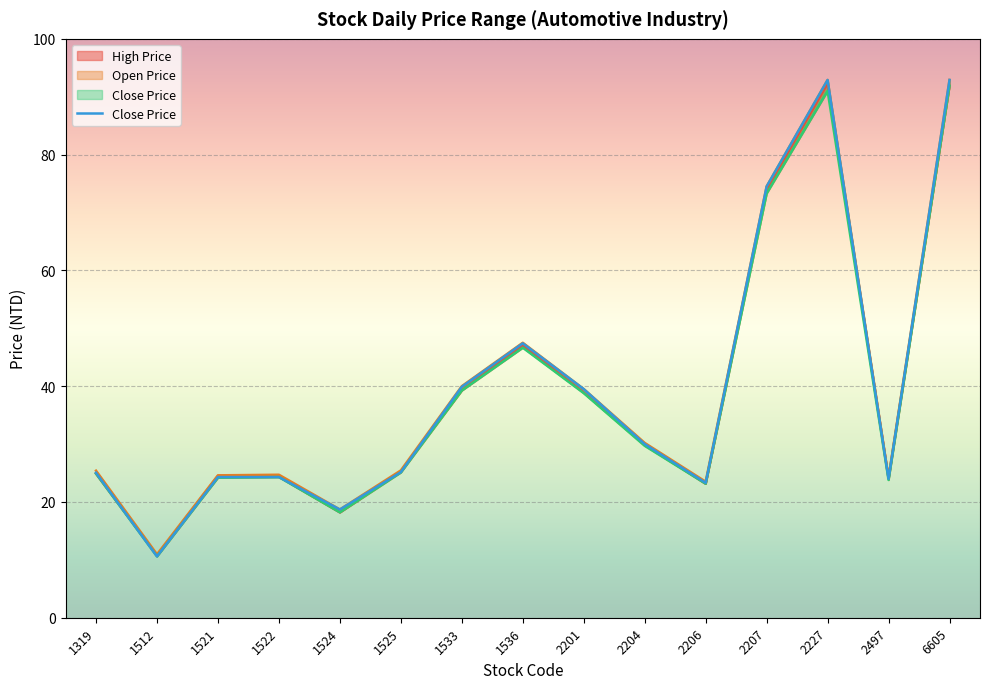

Rank the categories by value from highest to lowest.

2227, 6605, 2207, 1536, 1533, 2201, 2204, 1525, 1319, 1521, 1522, 2497, 2206, 1524, 1512